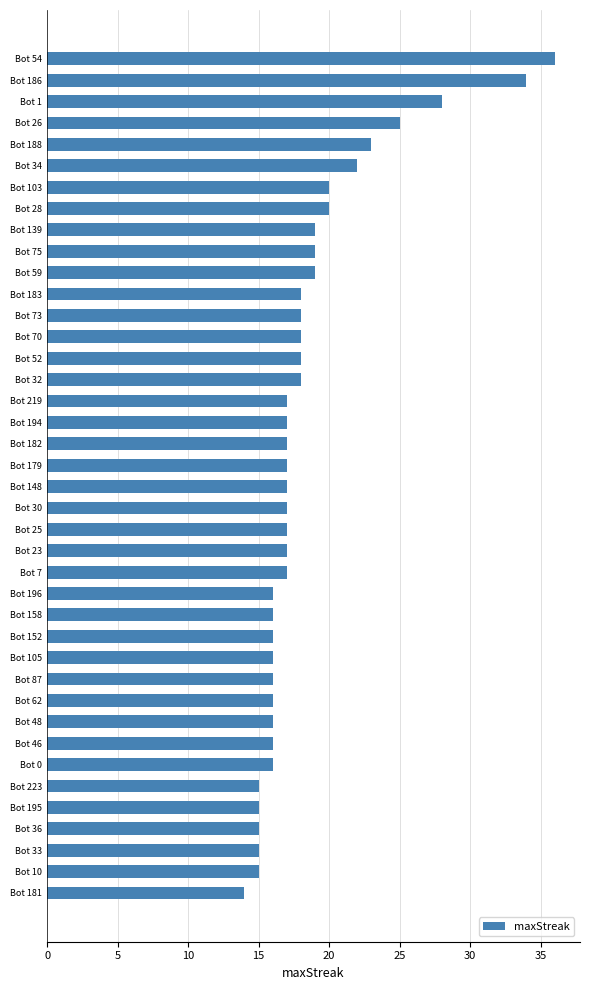

True or false: the data shows 22 at Bot 34.

True